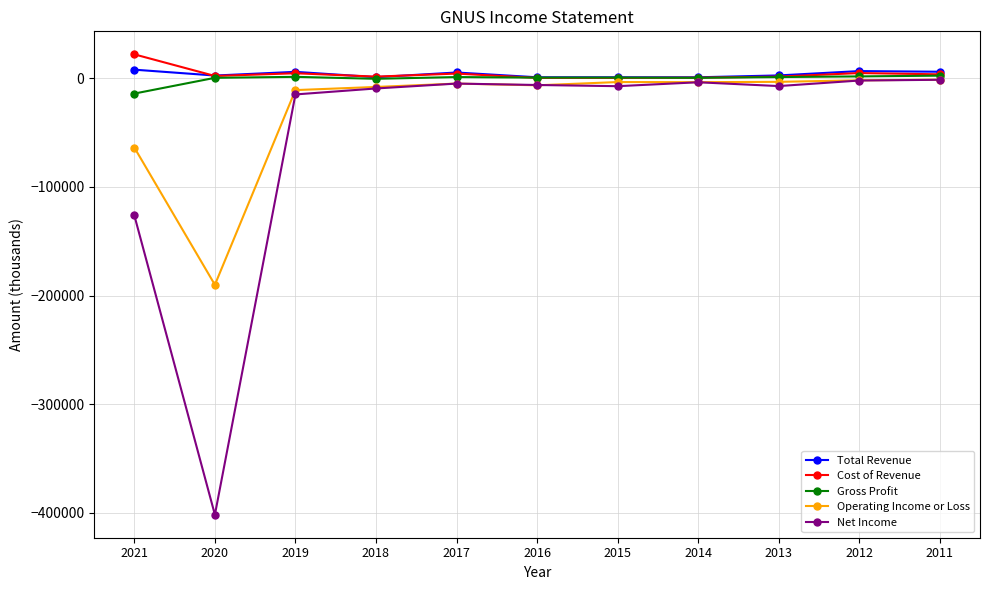

True or false: Operating Income or Loss has more than 1 interior local peaks.

True